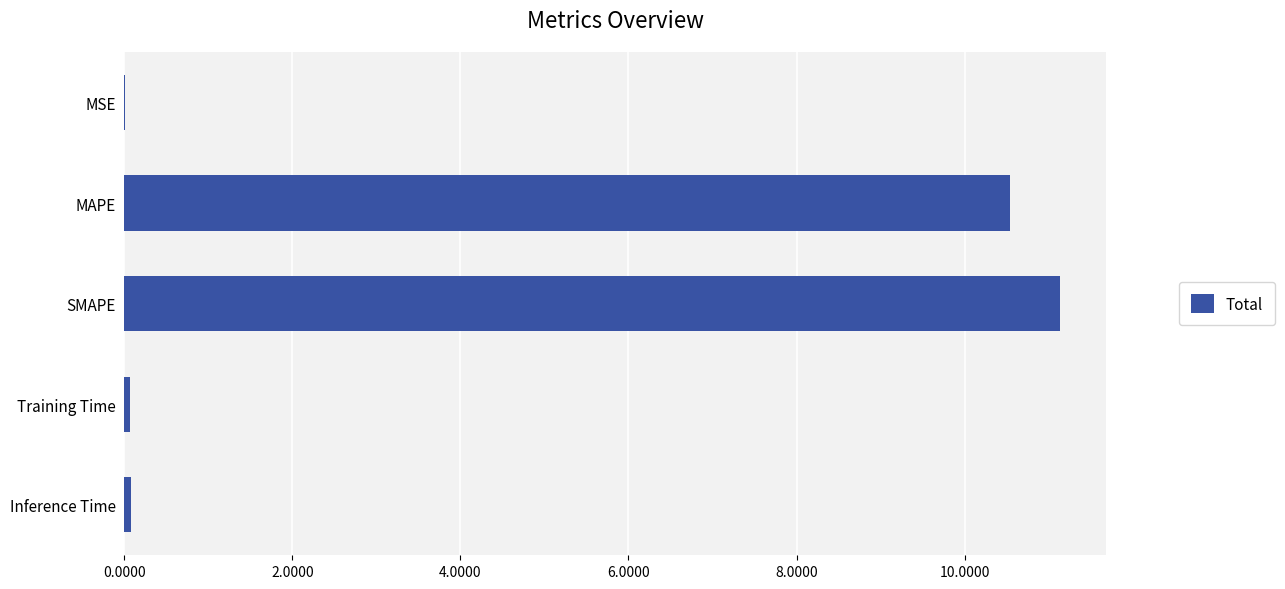

Which label corresponds to the largest value in the chart?

SMAPE